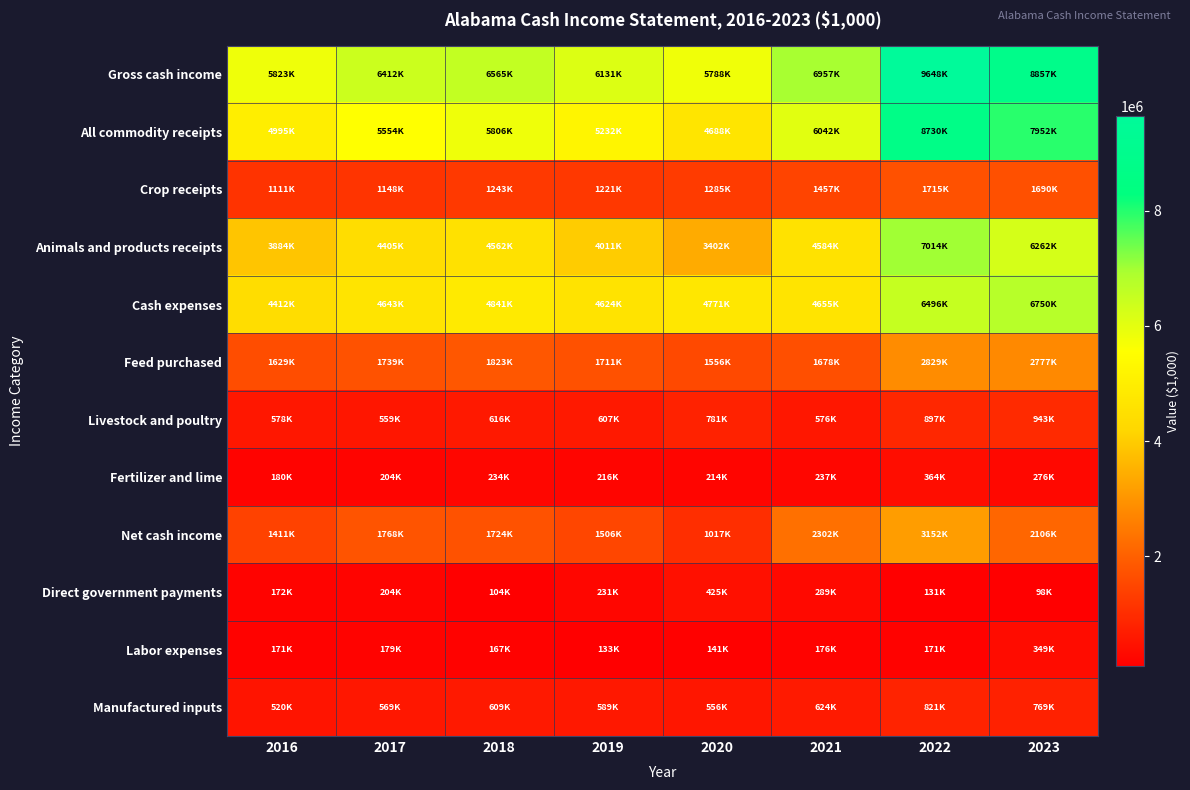

Count the number of data series in this chart.

12